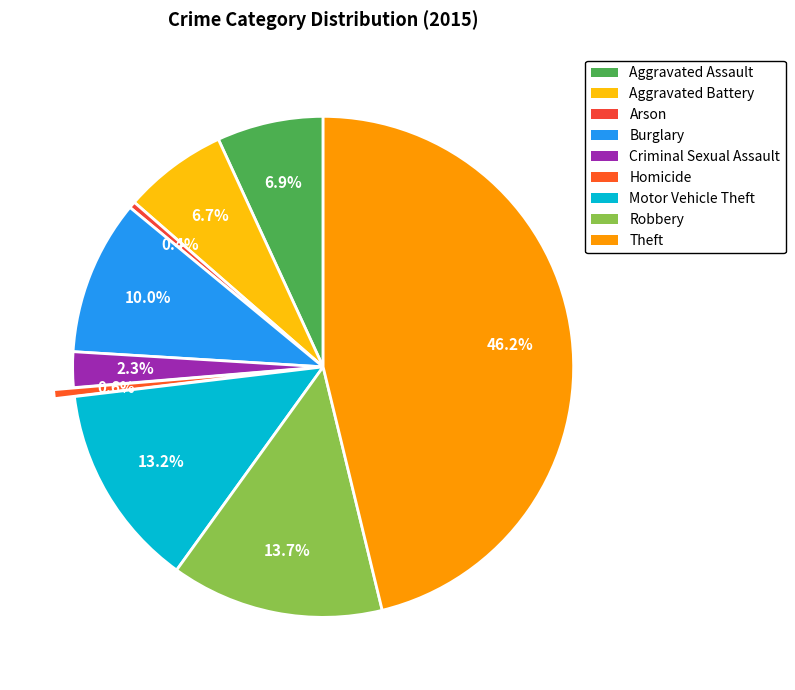

Count the number of slices in the pie.

9